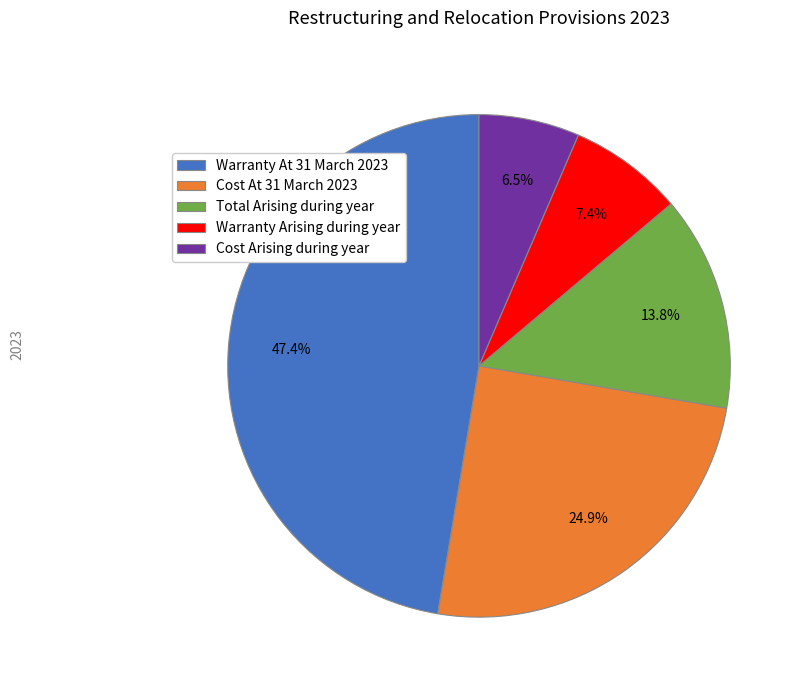

What is the ratio of the value at Cost At 31 March 2023 to the value at Warranty Arising during year?

3.4